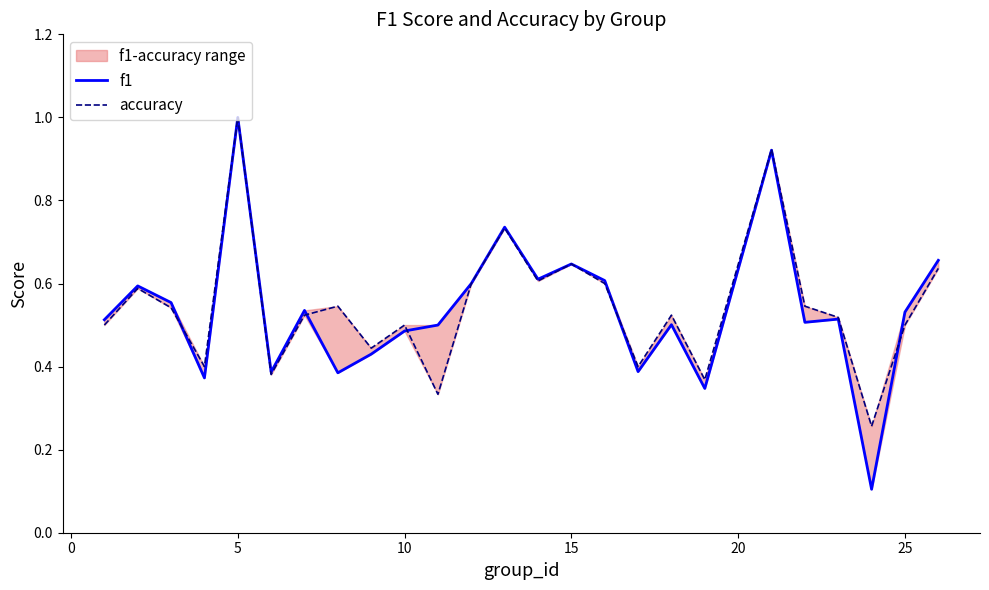

What are all the series names shown in the legend?

f1, accuracy